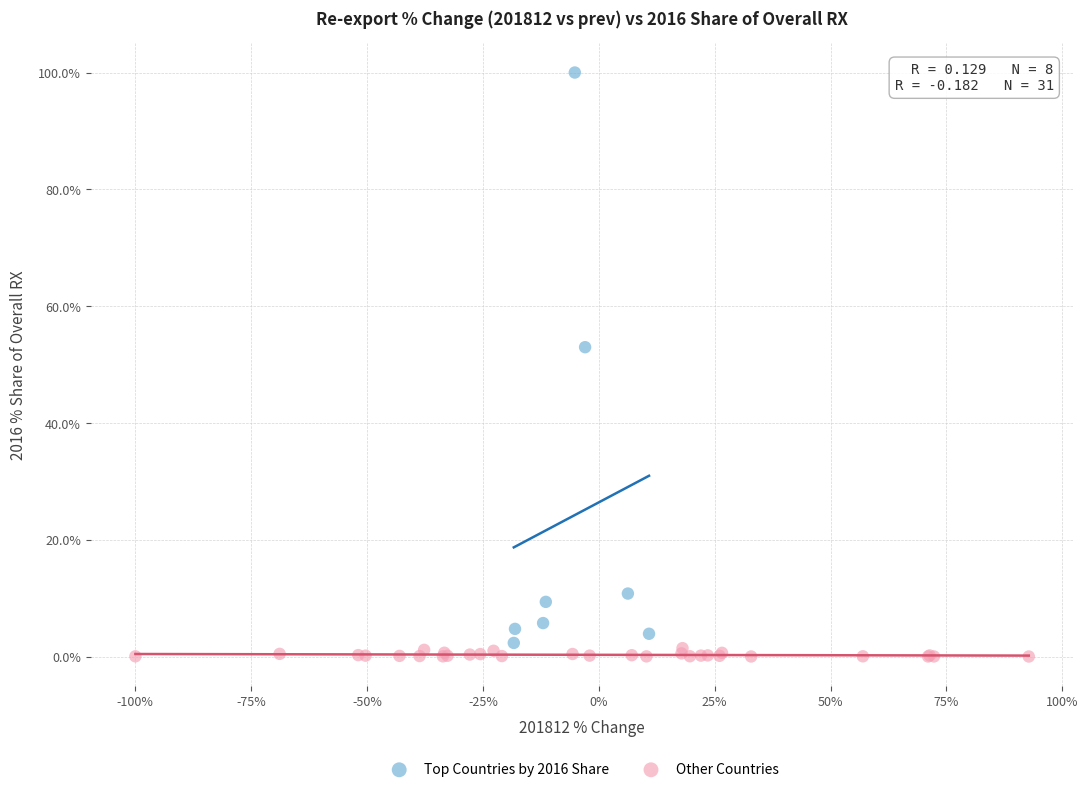

Which series reaches the minimum Y coordinate?

Other Countries